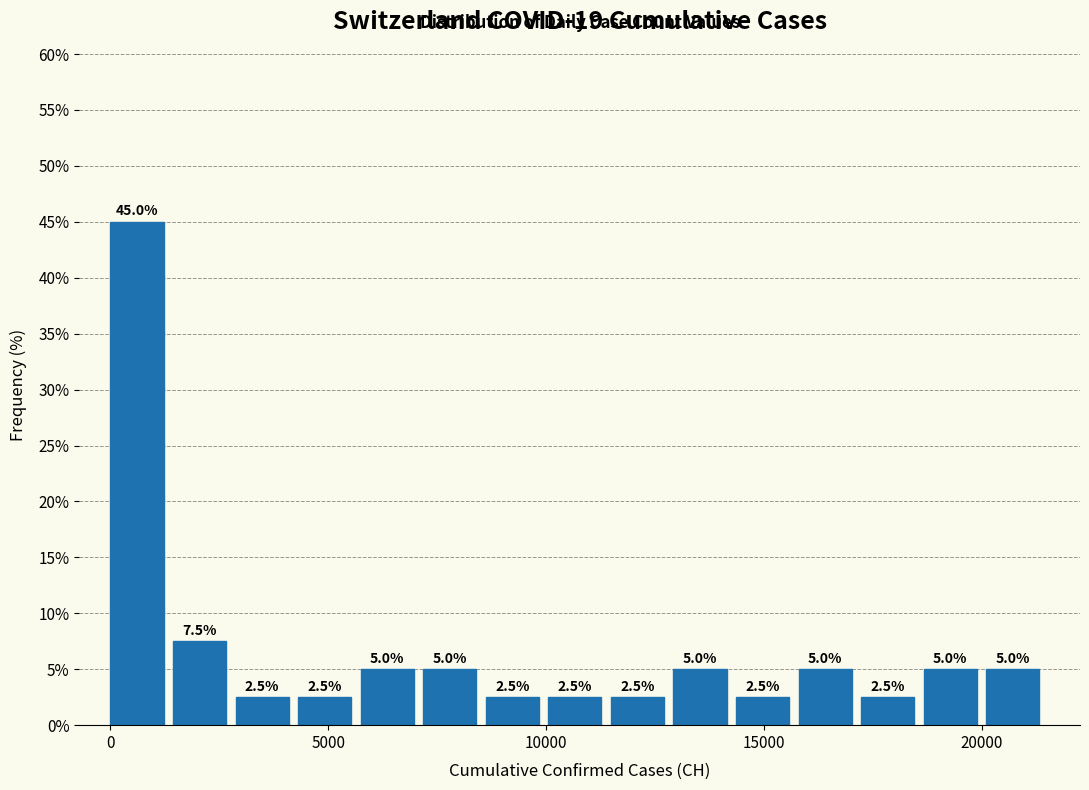

Around what value on the x-axis is the tallest bar? Give the approximate position of its centre, as read against the axis.

500